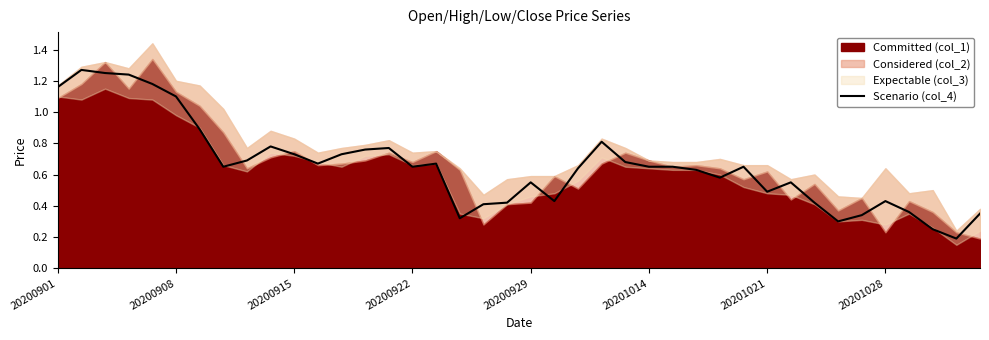

True or false: Scenario (col_4) has a value of 1.3 at 20200915.

False